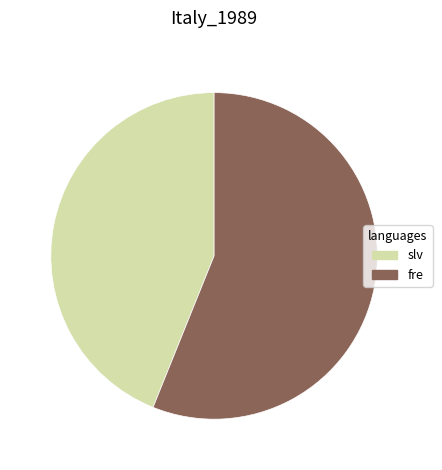

How many slices are in this pie chart?

2